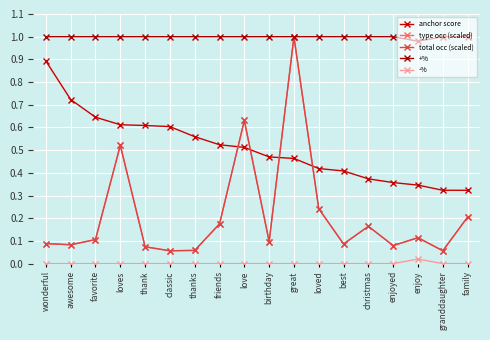

At which category does total occ (scaled) reach its first local peak?

loves